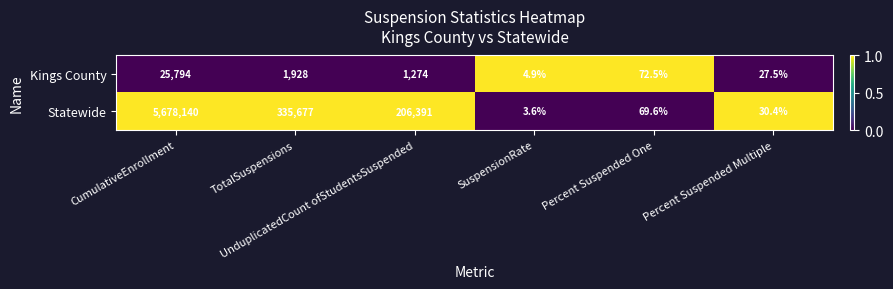

Which series has the largest total across all categories?

Statewide